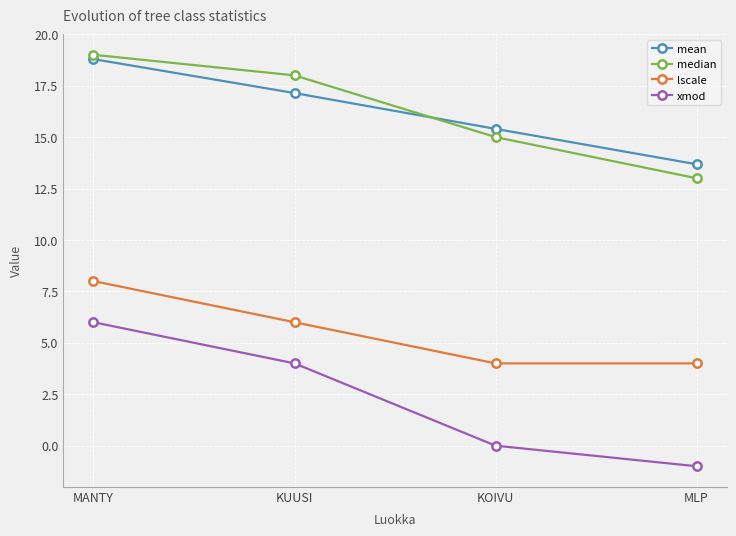

What is the sum of all mean values?

65.0